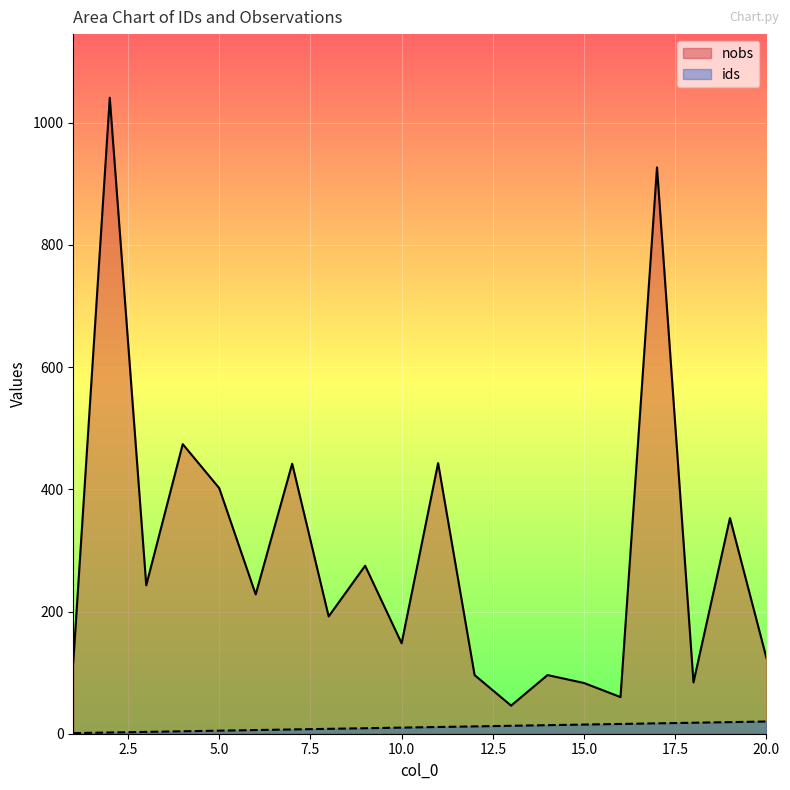

Reading left to right, extract all data points from this chart.

ids: 1=1	2=2	3=3	4=4	5=5	6=6	7=7	8=8	9=9	10=10	11=11	12=12	13=13	14=14	15=15	16=16	17=17	18=18	19=19	20=20
nobs: 1=117	2=1041	3=243	4=474	5=402	6=228	7=442	8=192	9=275	10=148	11=443	12=96	13=46	14=96	15=83	16=60	17=927	18=84	19=353	20=124